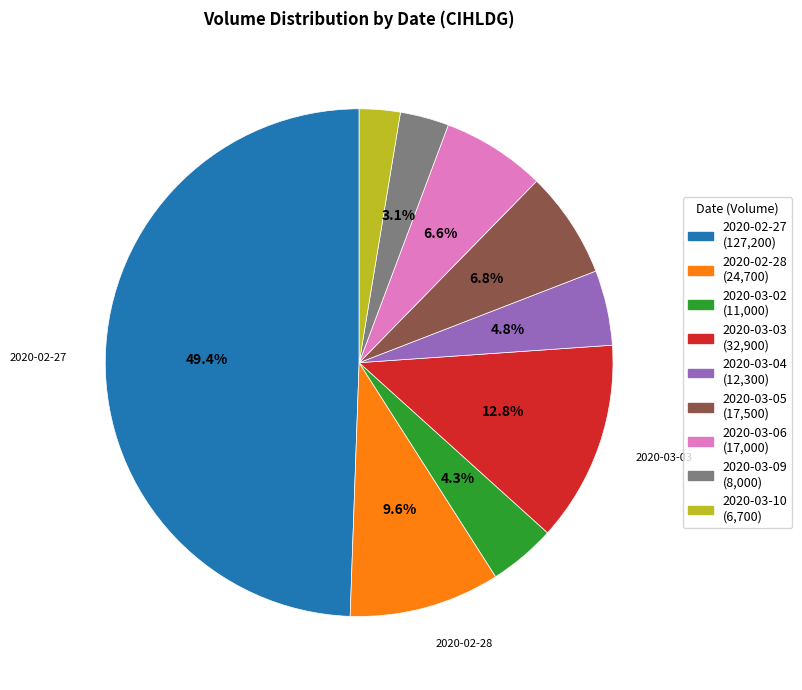

Is there a majority slice in this chart?

No